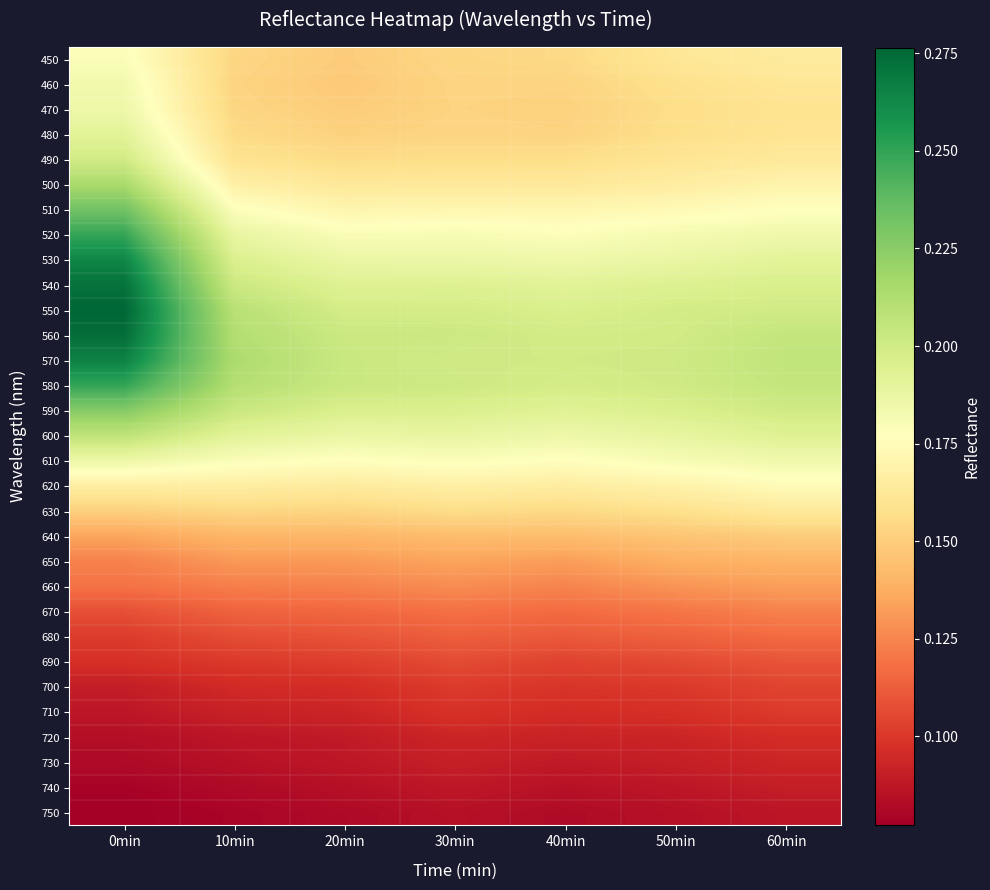

Which series has the largest range (max minus min)?

550